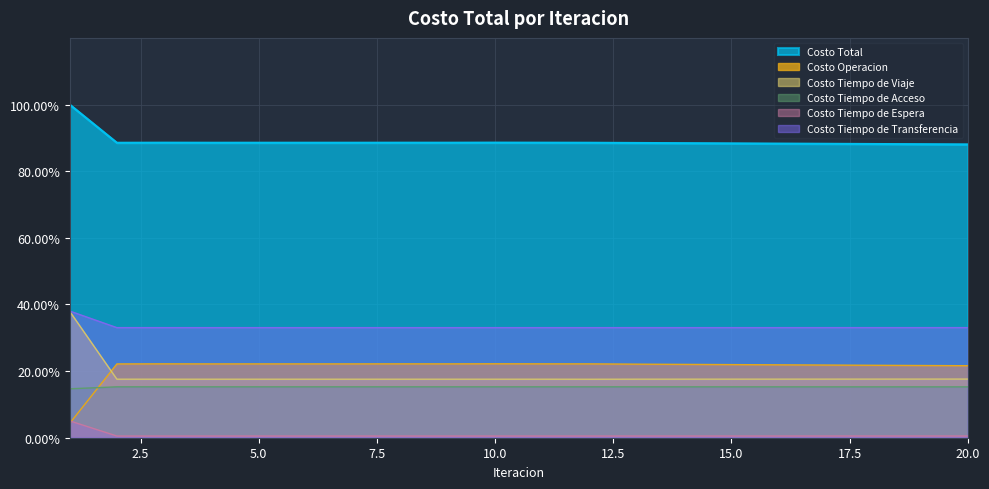

What is the spread (max minus min) of values at 8?

88.0